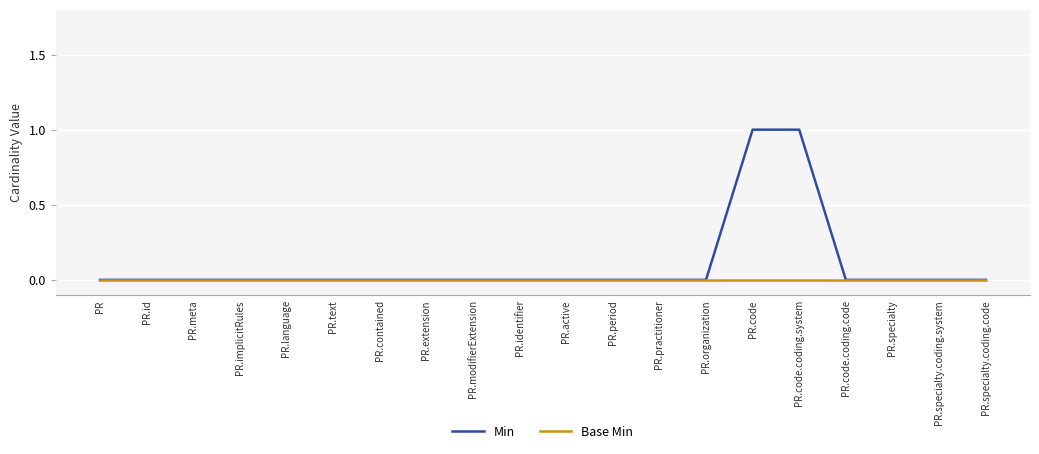

Which series has the largest total across all categories?

Min